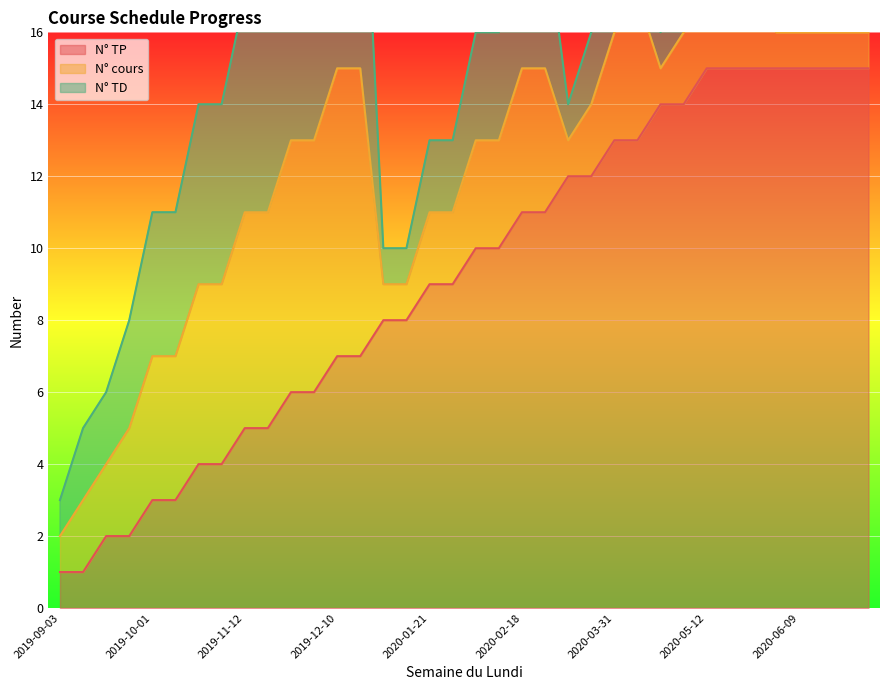

What is the highest value of the N° TP series?

15